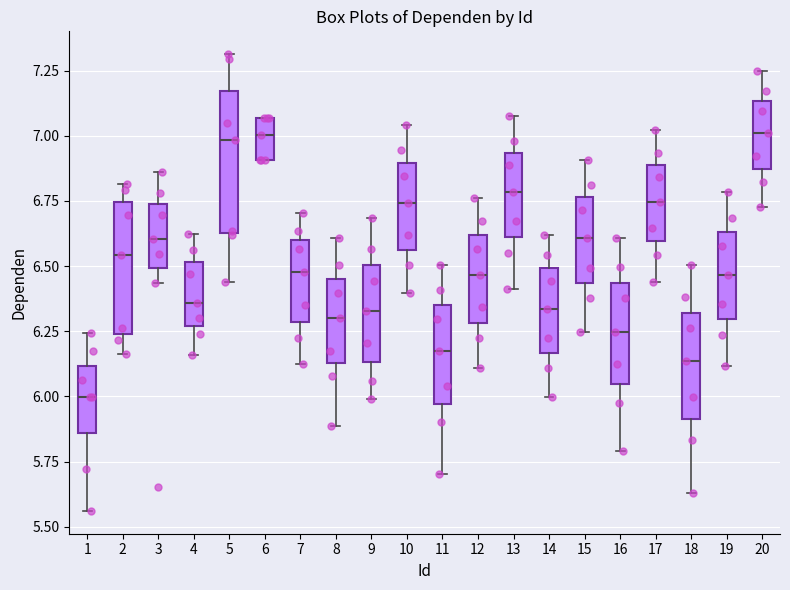

Where does the upper whisker of the box at x = 9 end on the y-axis? The values are not printed on the chart, so give them approximately, as read against the axis.

6.70